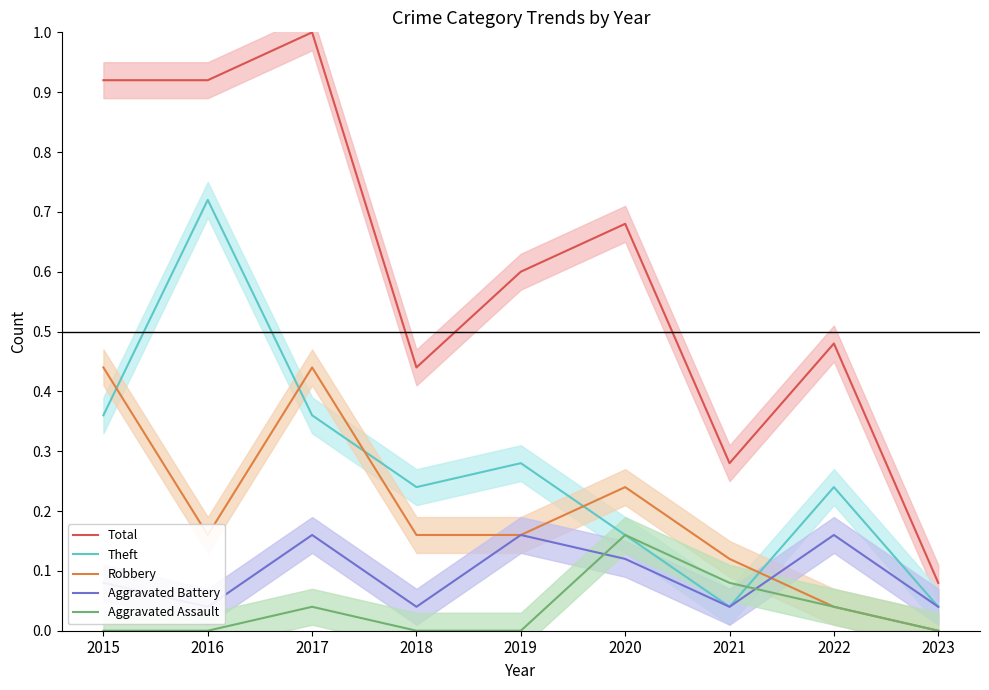

At which label does Robbery reach its minimum?

2023